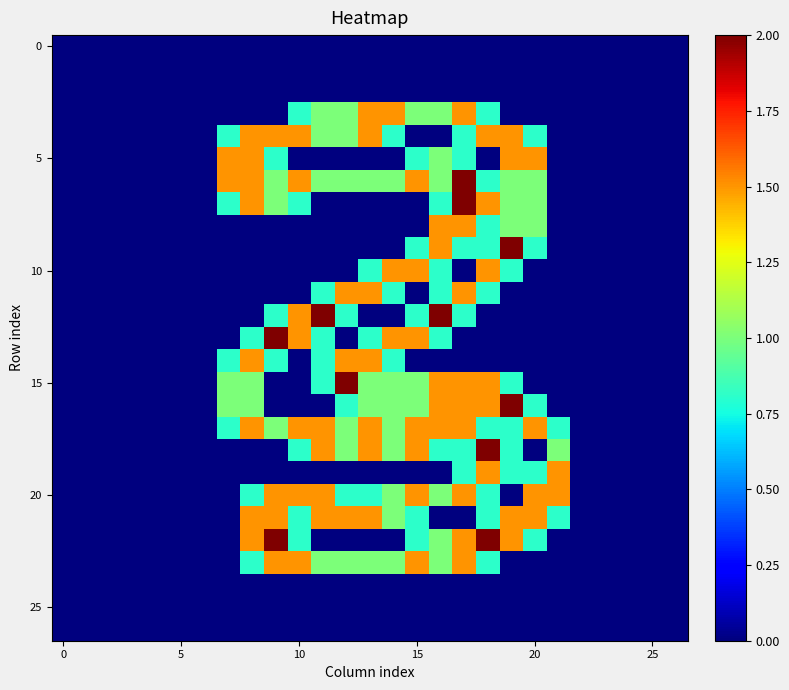

At which category is the sum across all series the highest?

17